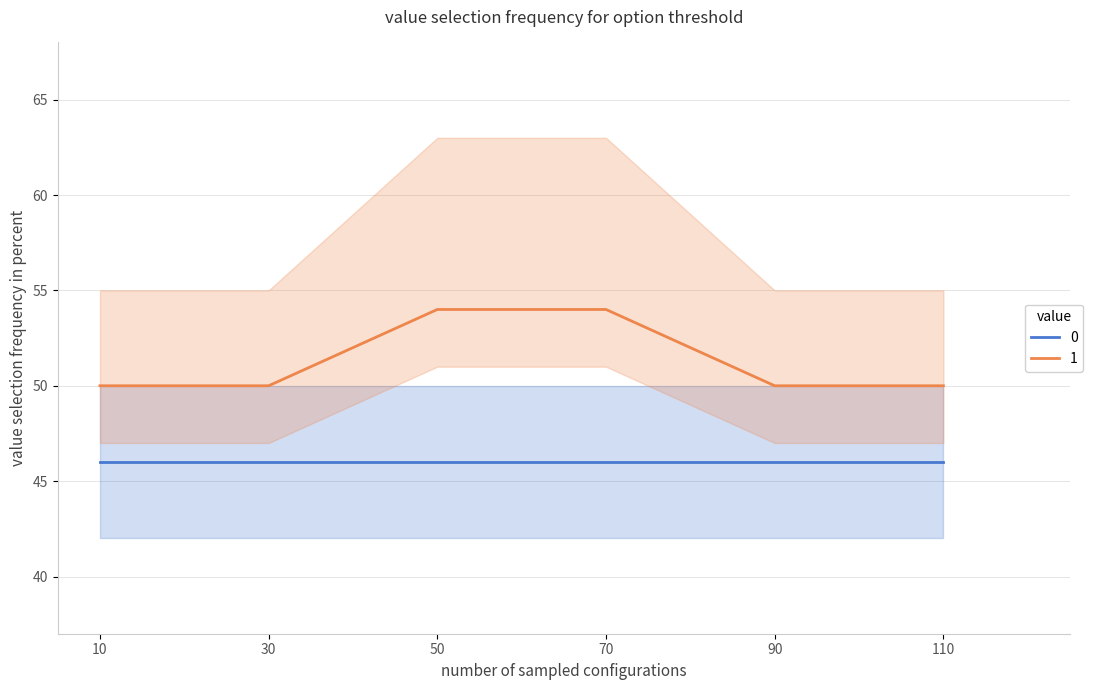

What is the lowest value of the 0 series?

46